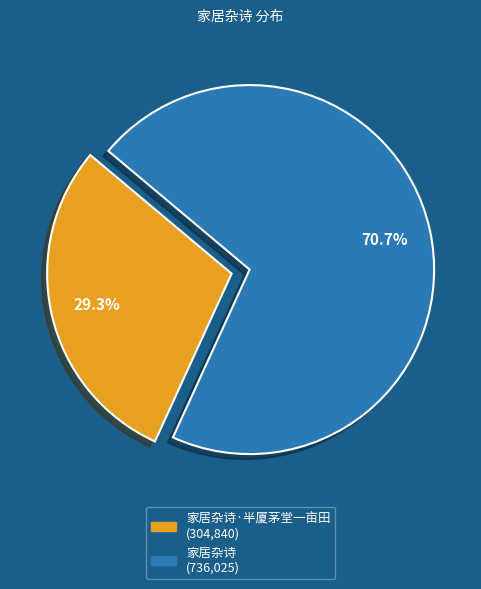

Is there any slice that represents more than half of the pie?

Yes